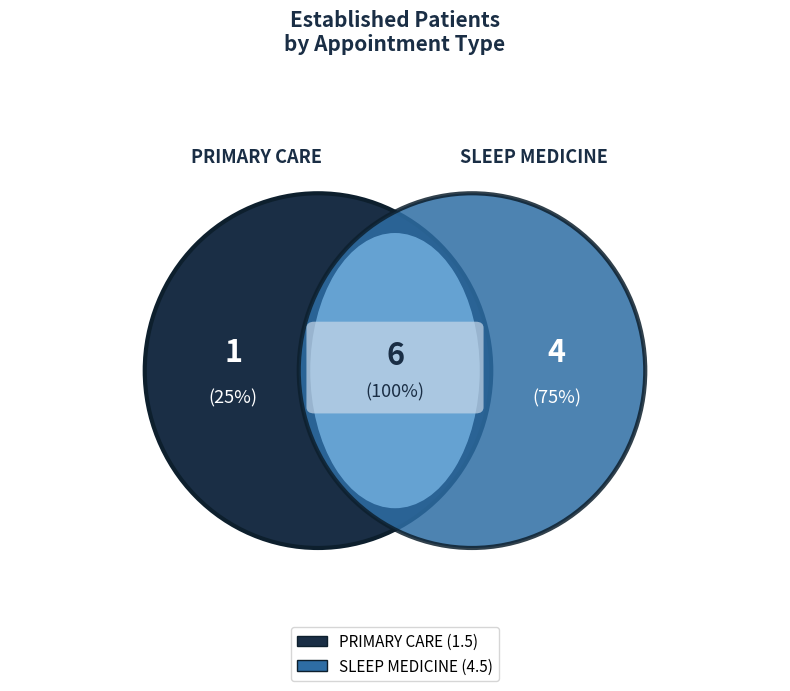

What is the largest slice in the pie chart?

SLEEP MEDICINE